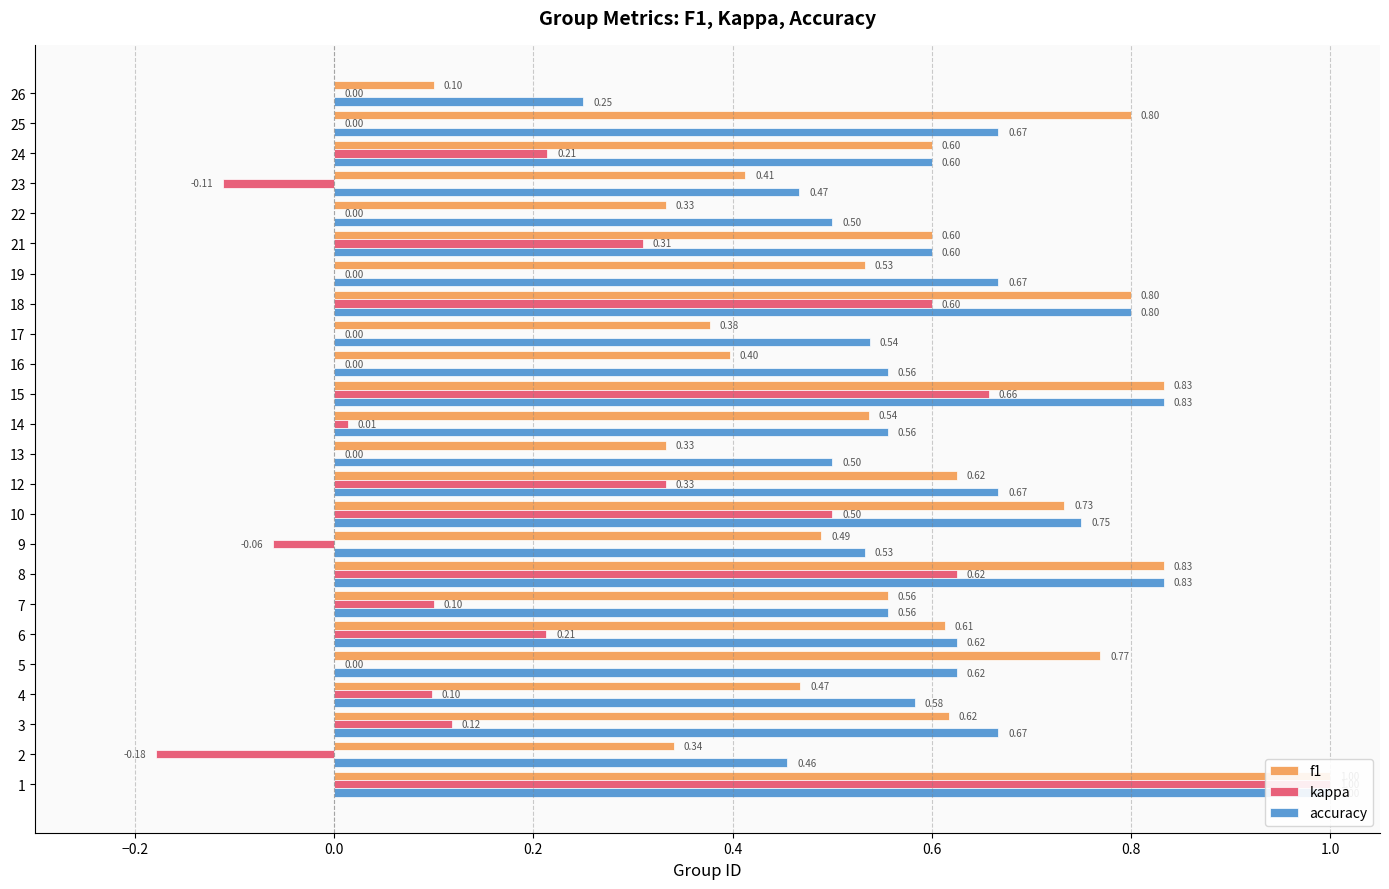

Is it true that f1 equals 1.1 at 18?

False